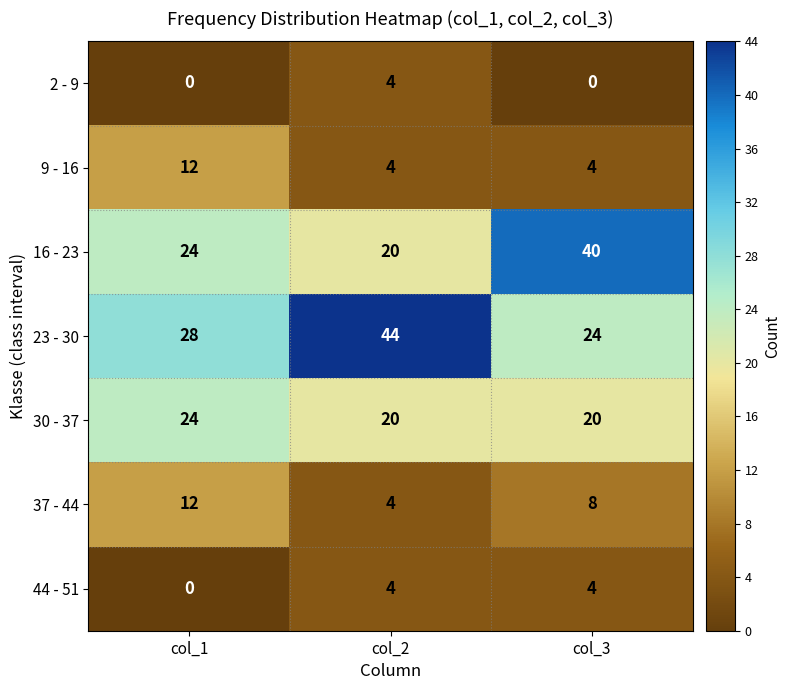

Which series changed the most between col_1 and col_3?

16 - 23